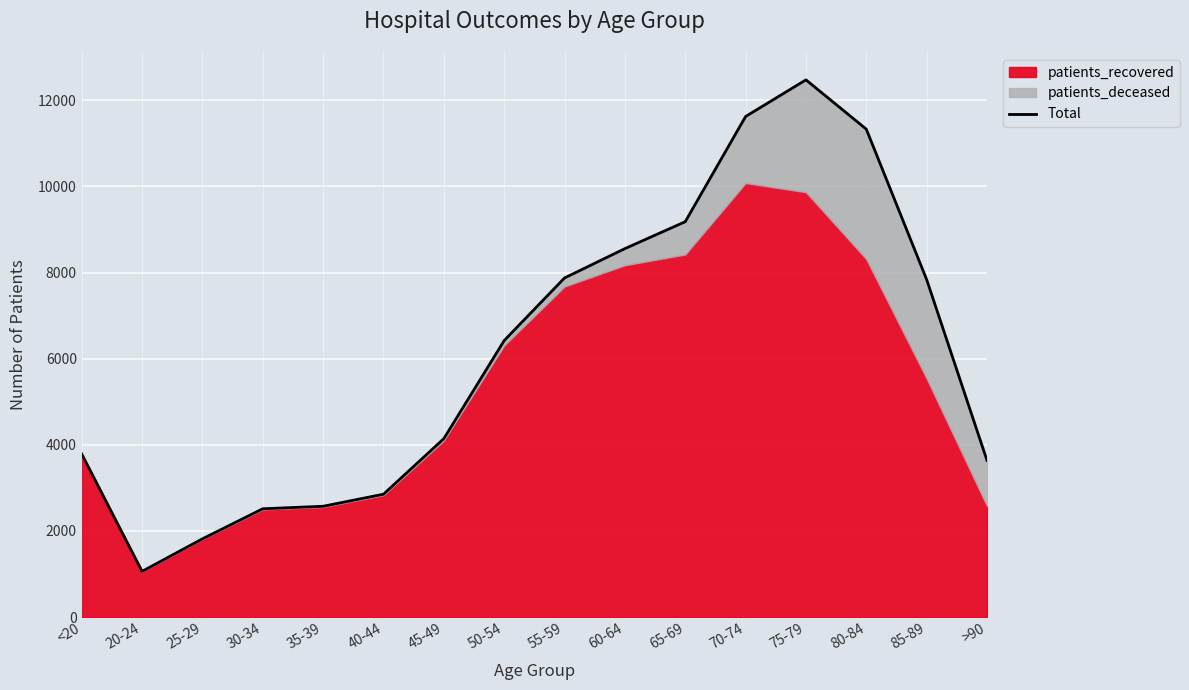

How many lines are shown in the chart?

1